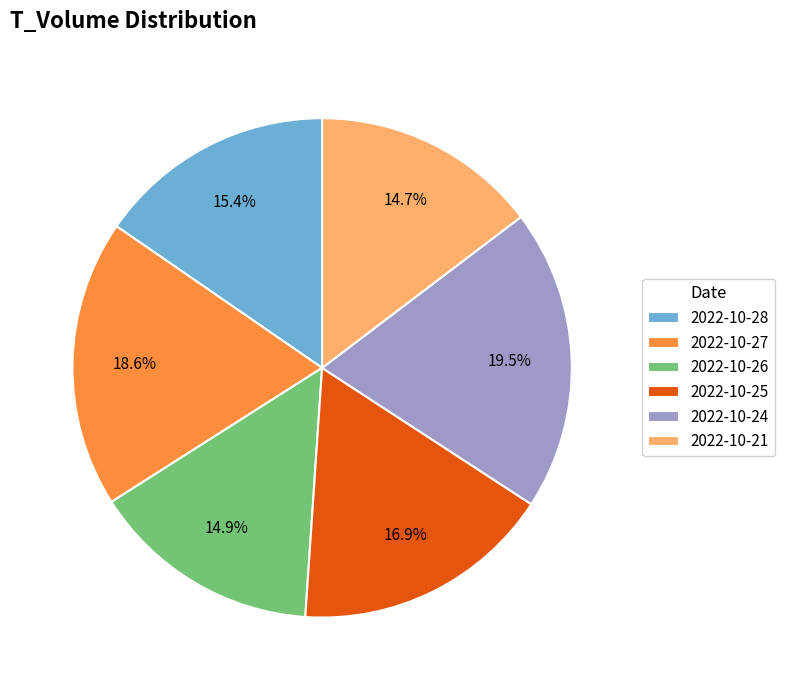

True or false: 2022-10-24 accounts for 32% of the total.

False